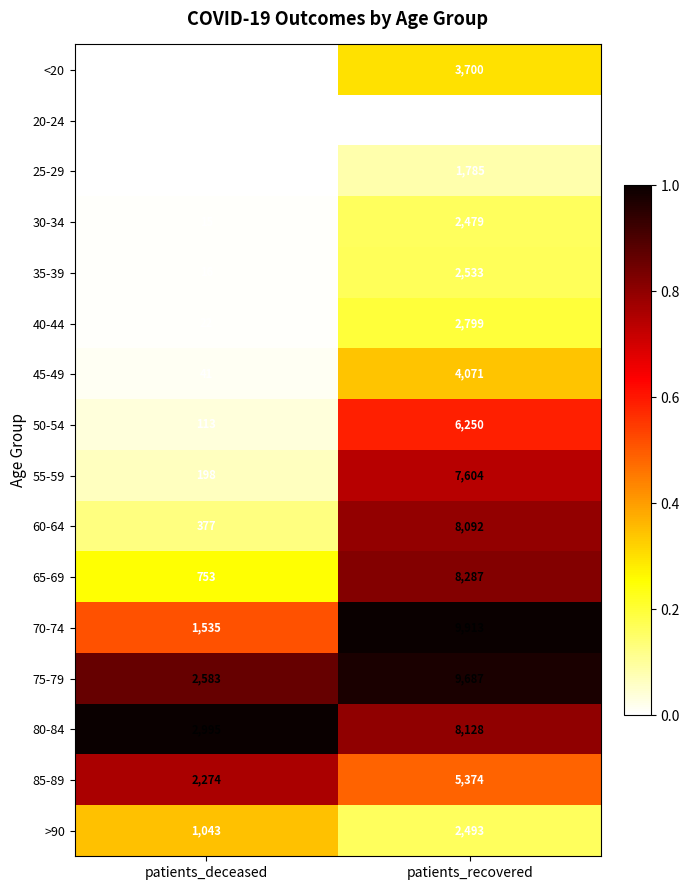

Which label corresponds to the smallest value in the chart?

patients_deceased